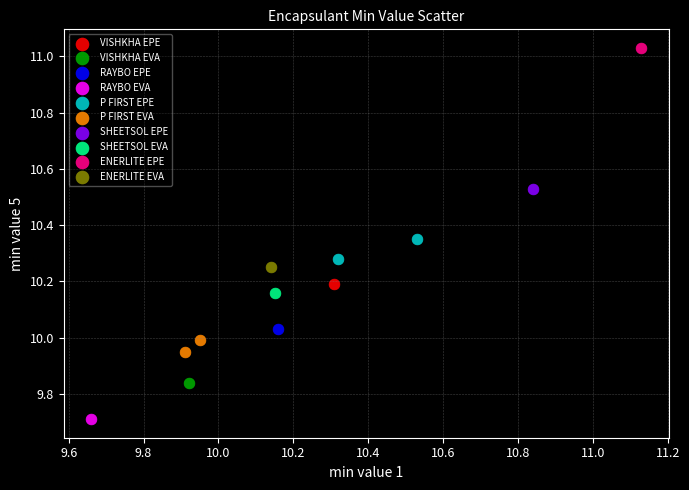

Which series contains the highest Y value?

ENERLITE EPE